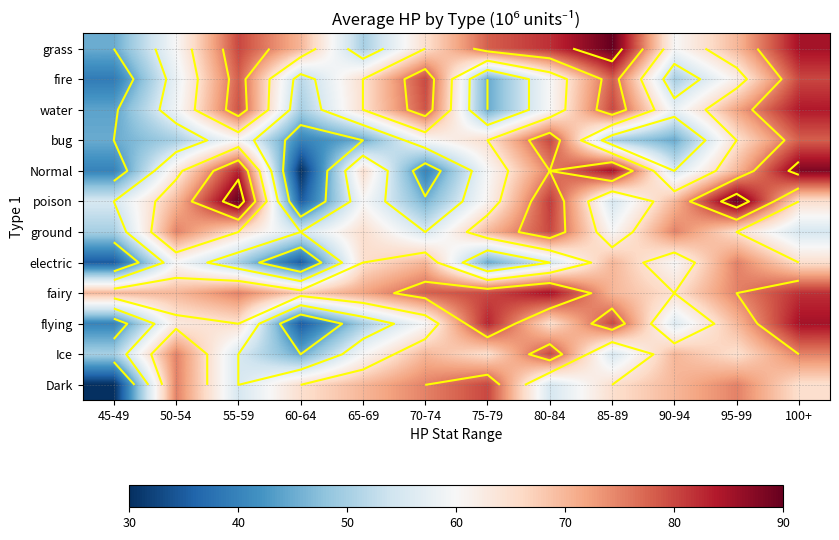

At which category is the sum across all series the highest?

100+